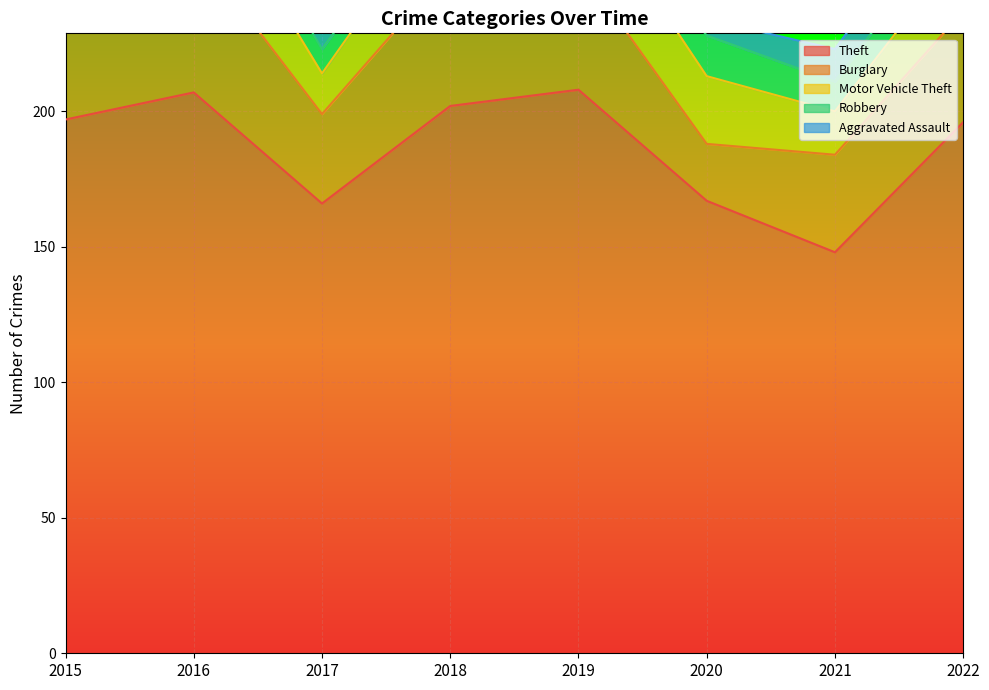

Between 2021 and 2022, which is larger?

2022